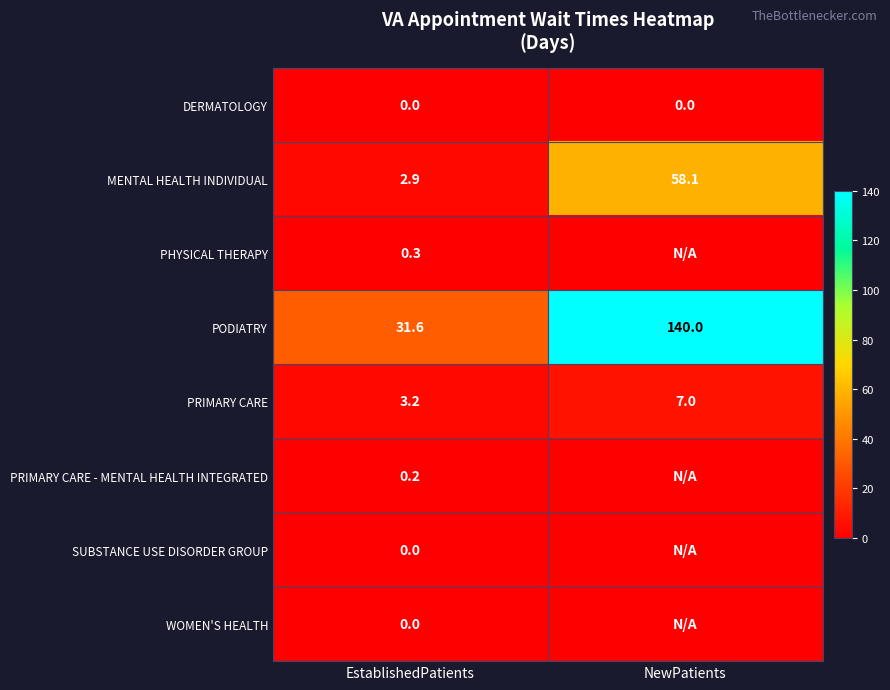

What is the spread (max minus min) of values at EstablishedPatients?

31.6